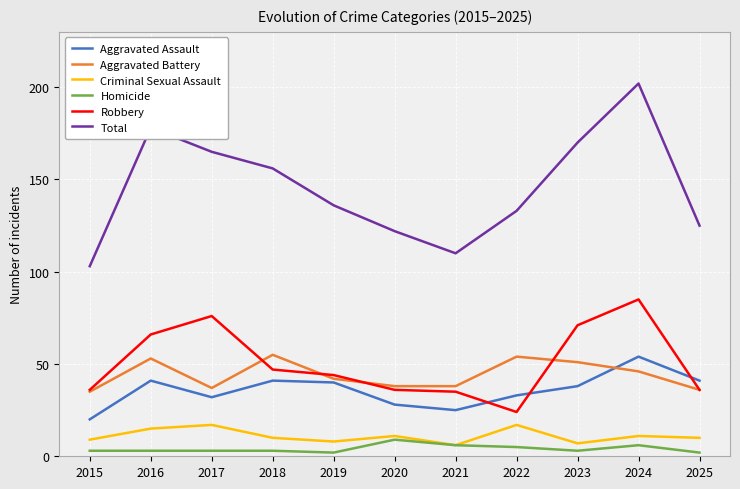

True or false: Robbery and Aggravated Assault intersect in this chart.

True